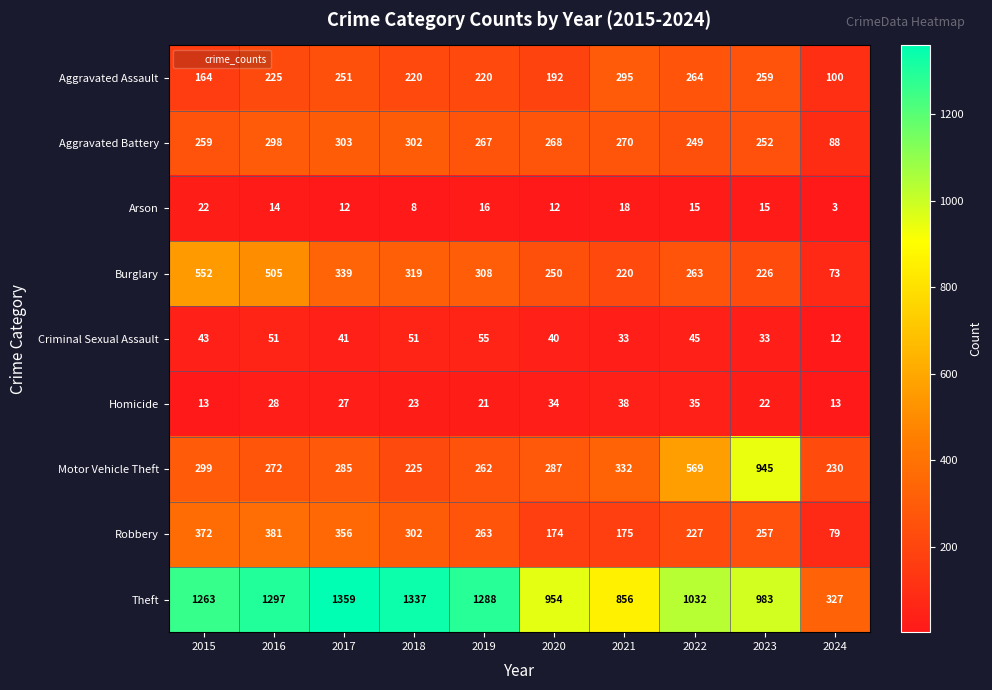

What is the difference between the maximum and minimum values in the Theft series?

1032